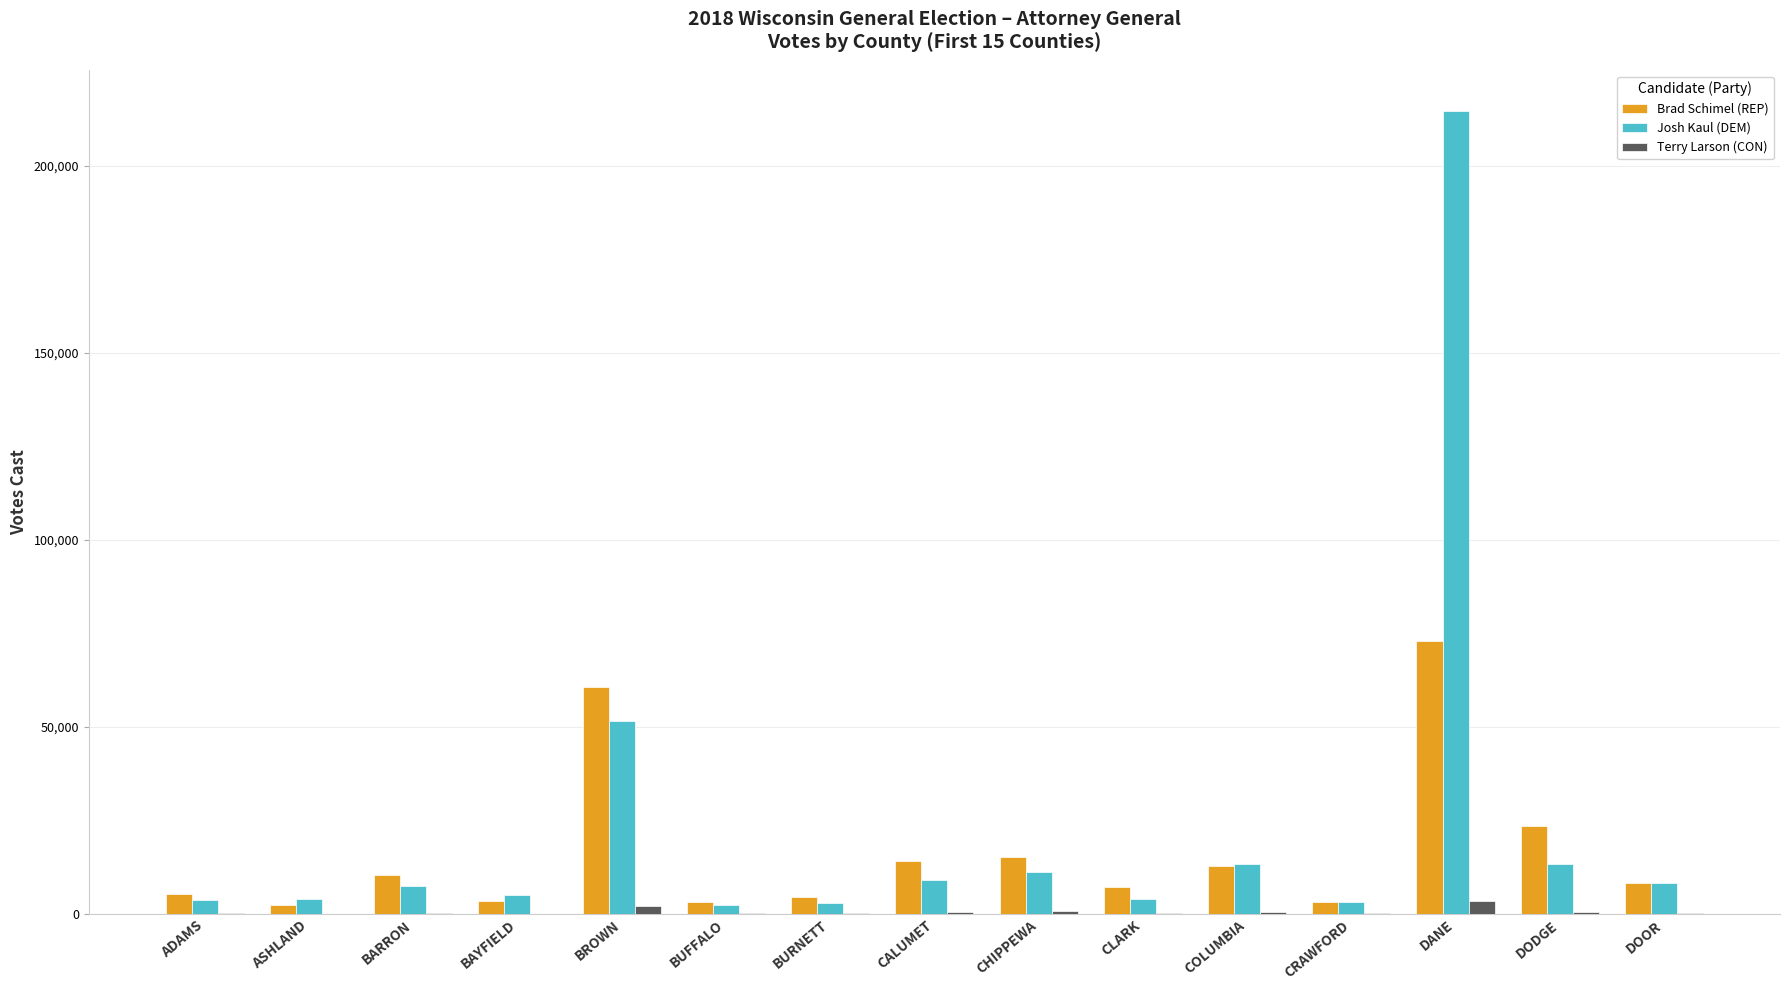

Does the chart contain stacked bars?

No